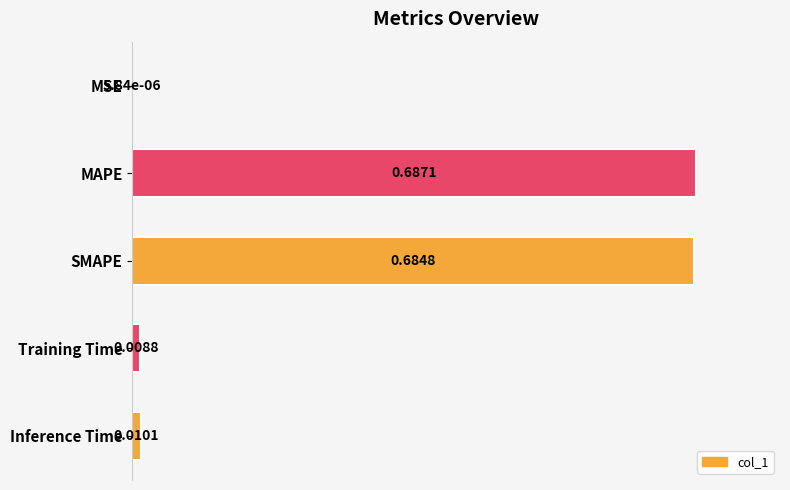

Which has a higher value, SMAPE or MAPE?

MAPE